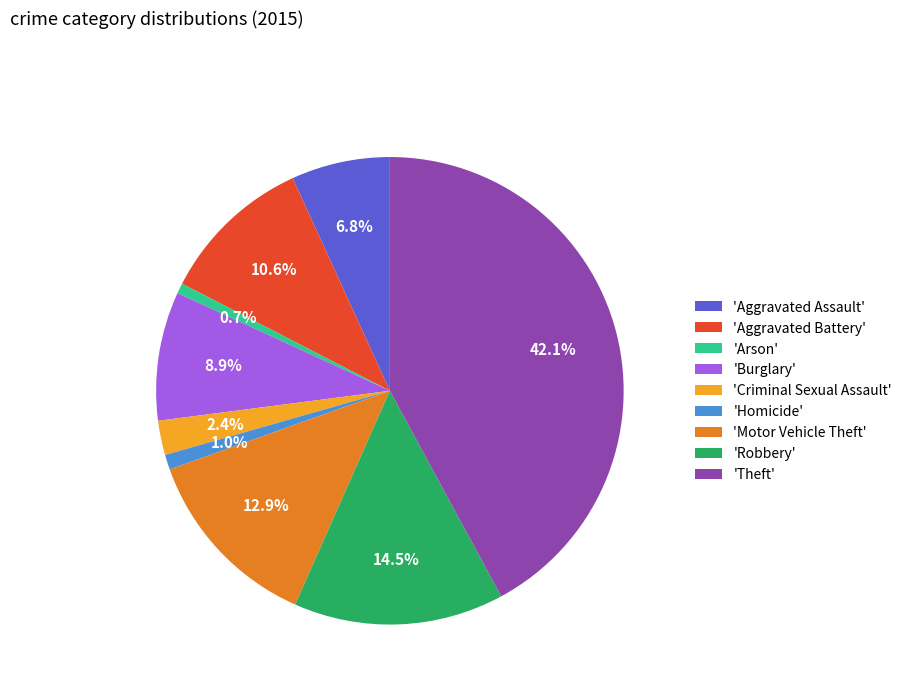

How many slices are in this pie chart?

9